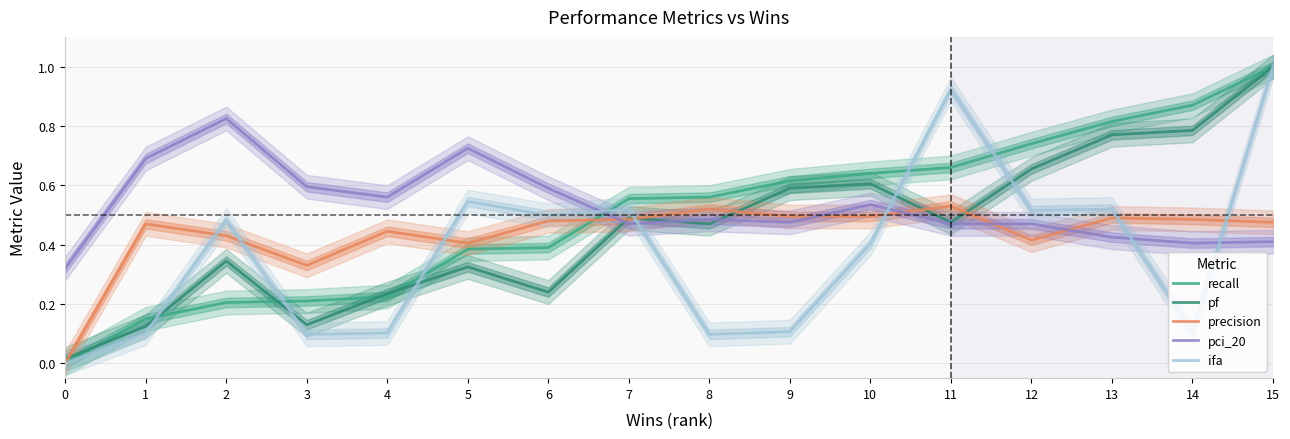

Where do ifa and precision first cross each other?

1 and 2